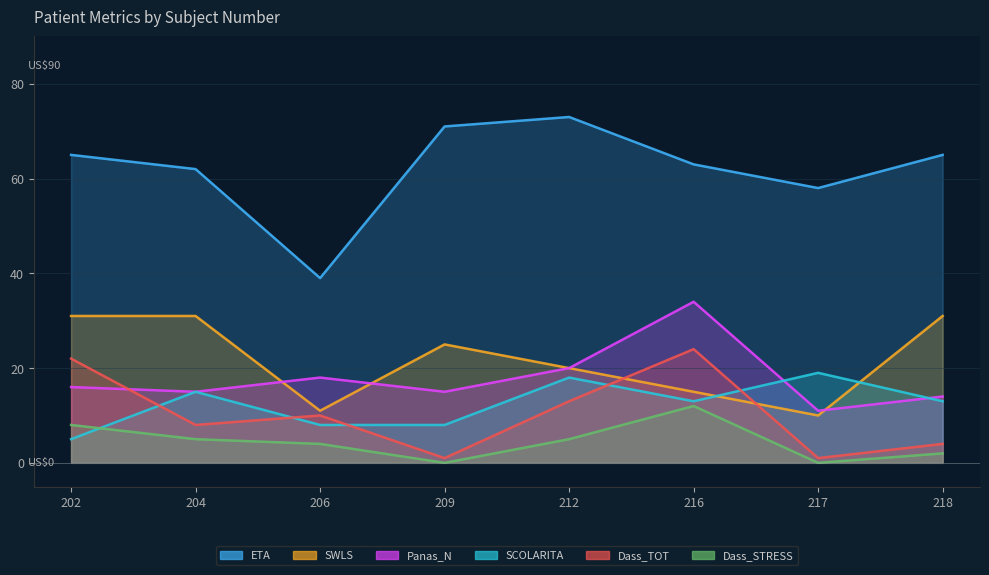

True or false: Dass_STRESS has a value of 6 at 216.

False